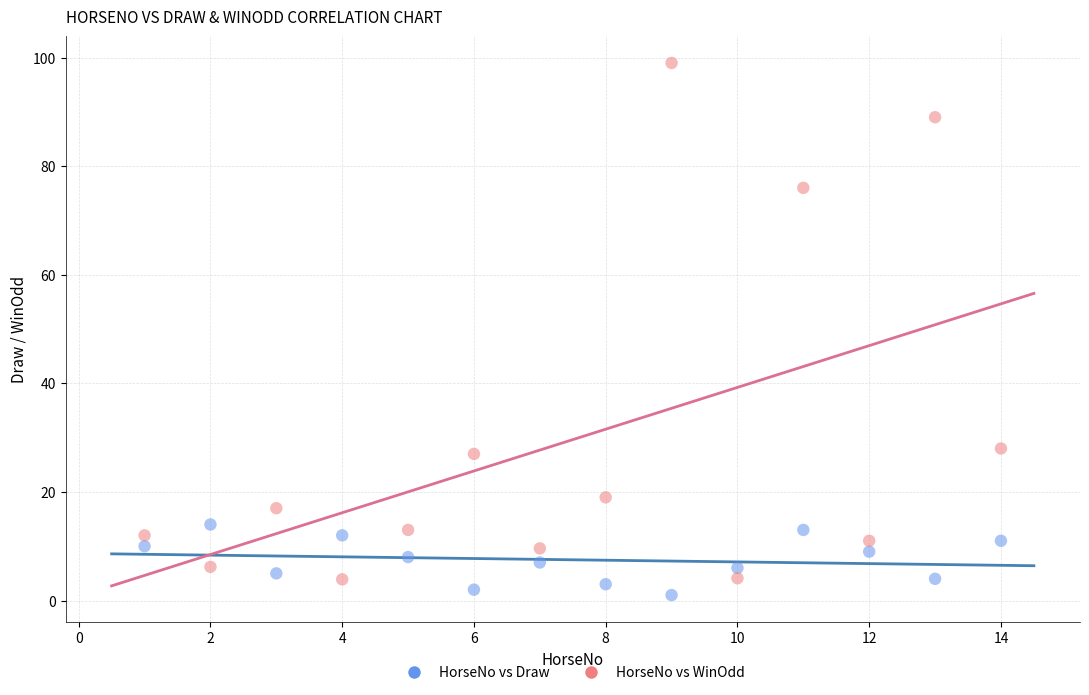

Which series contains the lowest Y value?

HorseNo vs Draw